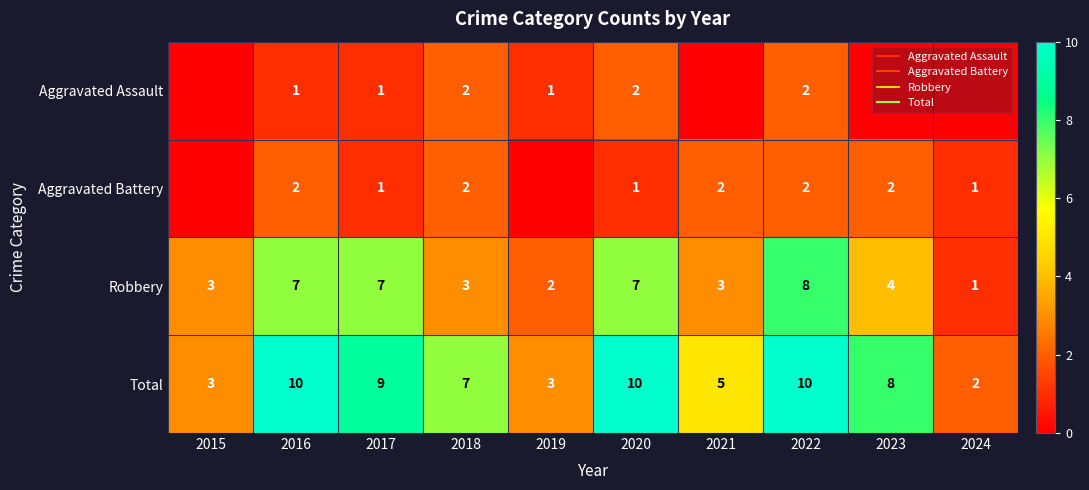

True or false: Robbery has a value of 4 at 2017.

False